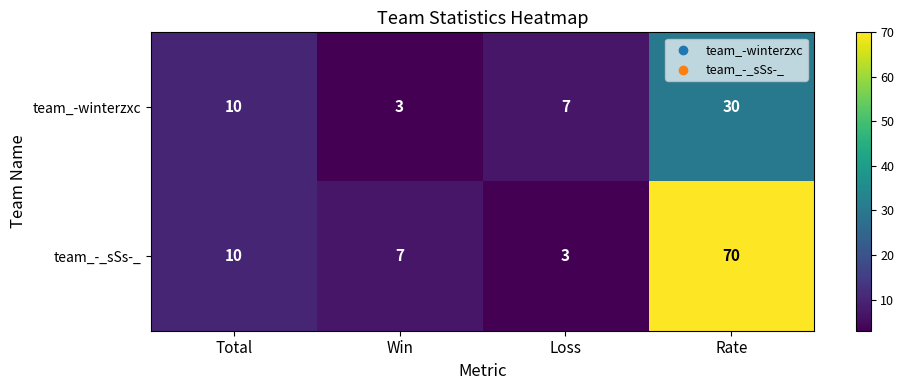

What is the minimum value for team_-winterzxc?

3